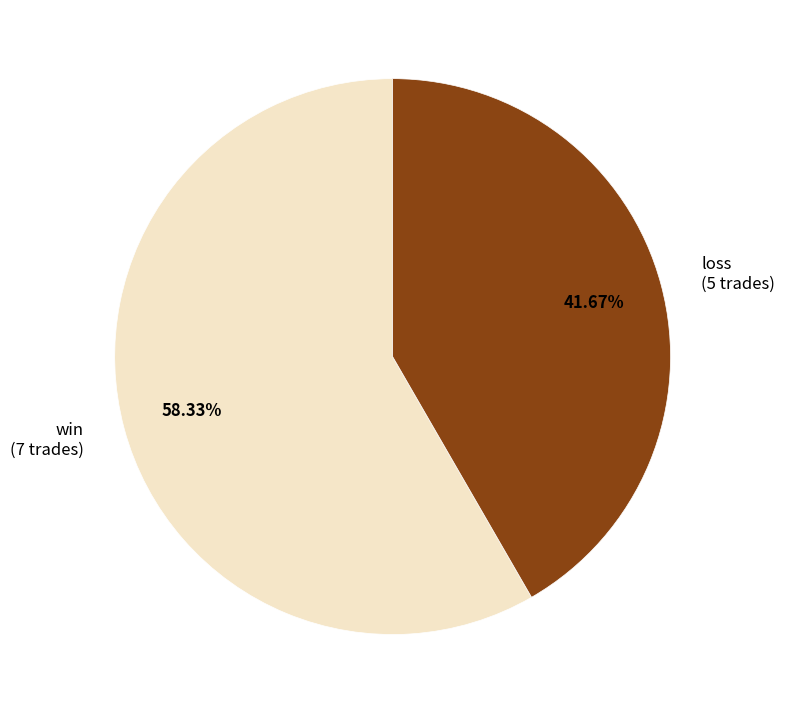

Is there a majority slice in this chart?

Yes